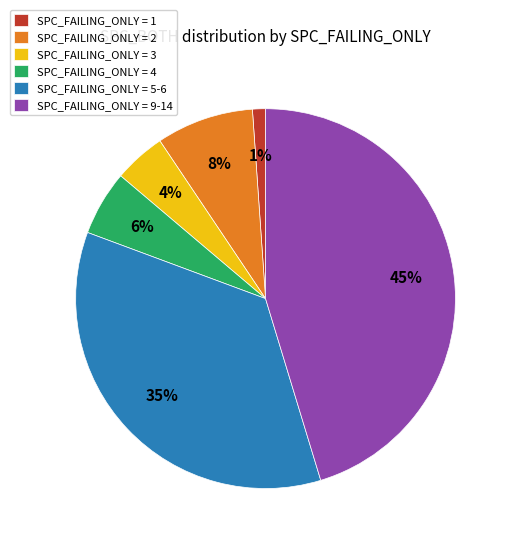

To the nearest percent, what percentage of the pie is SPC_FAILING_ONLY = 3?

4%